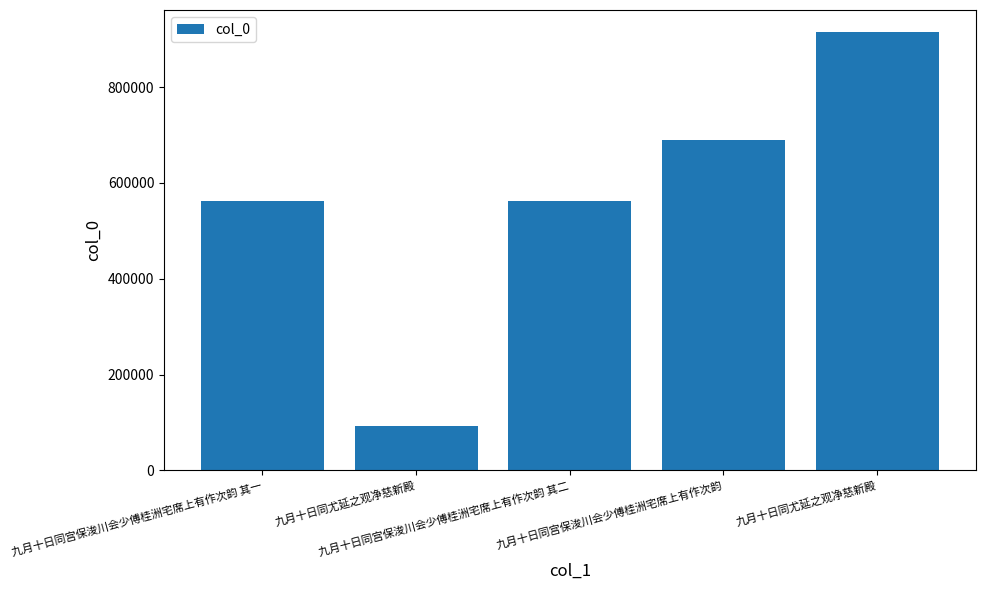

What is the change in value from 九月十日同尤延之观净慈新殿 to 九月十日同宫保浚川会少傅桂洲宅席上有作次韵?

+596212